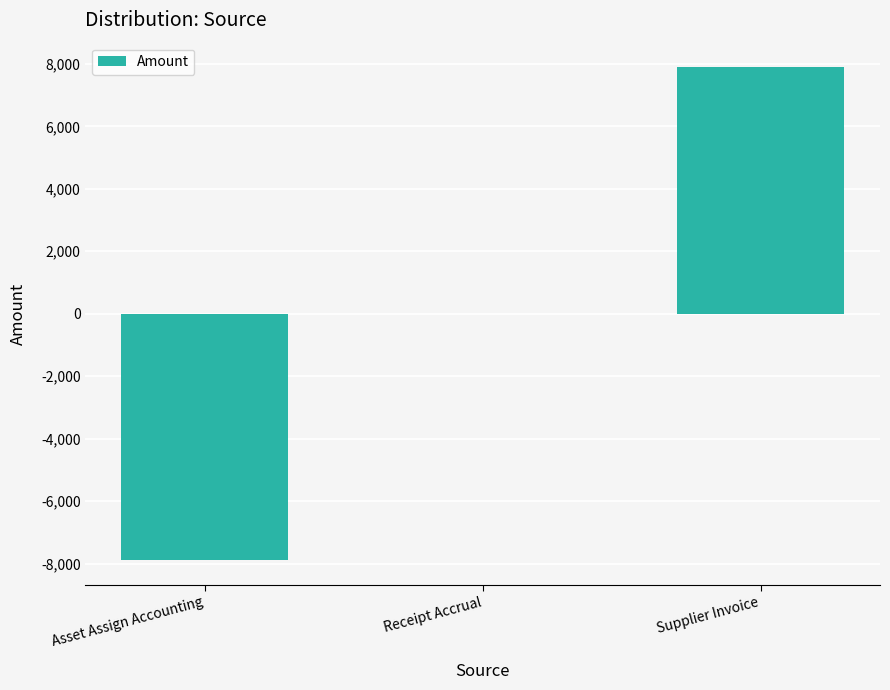

The value at Supplier Invoice is 7890.8. True or false?

True